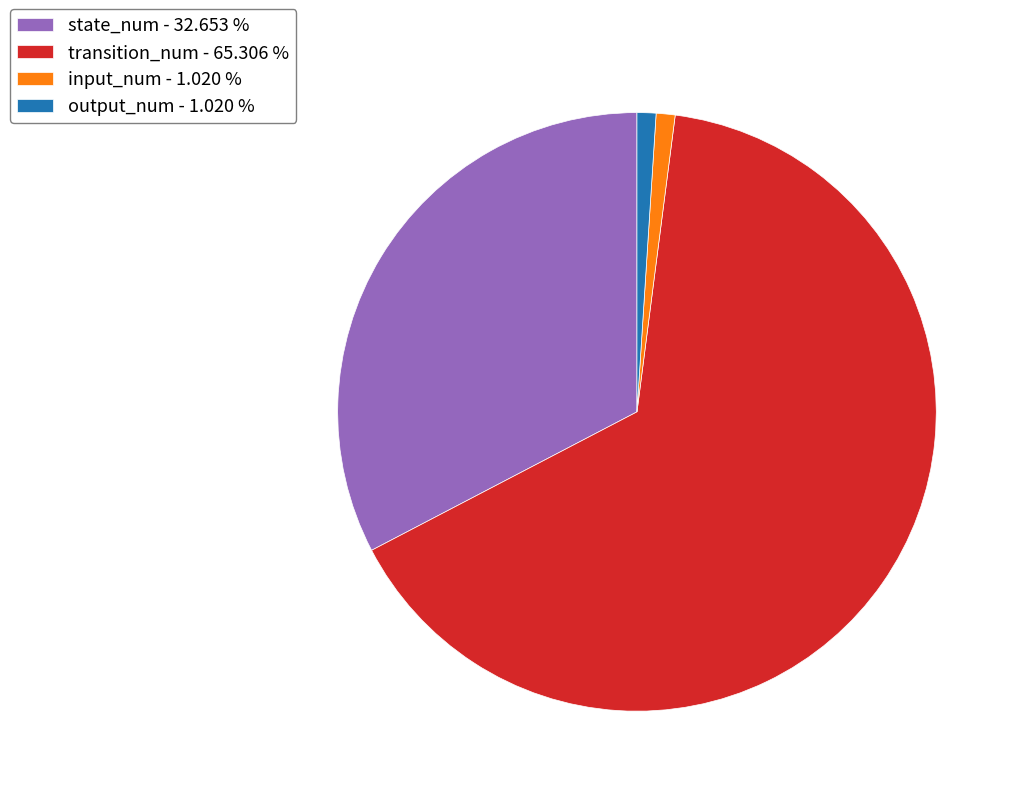

Is there any slice that represents more than half of the pie?

Yes